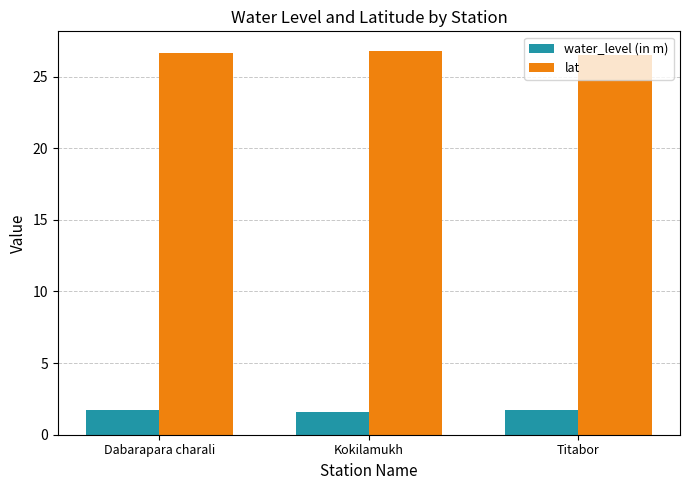

What is the difference between the highest and lowest values at Kokilamukh?

25.2